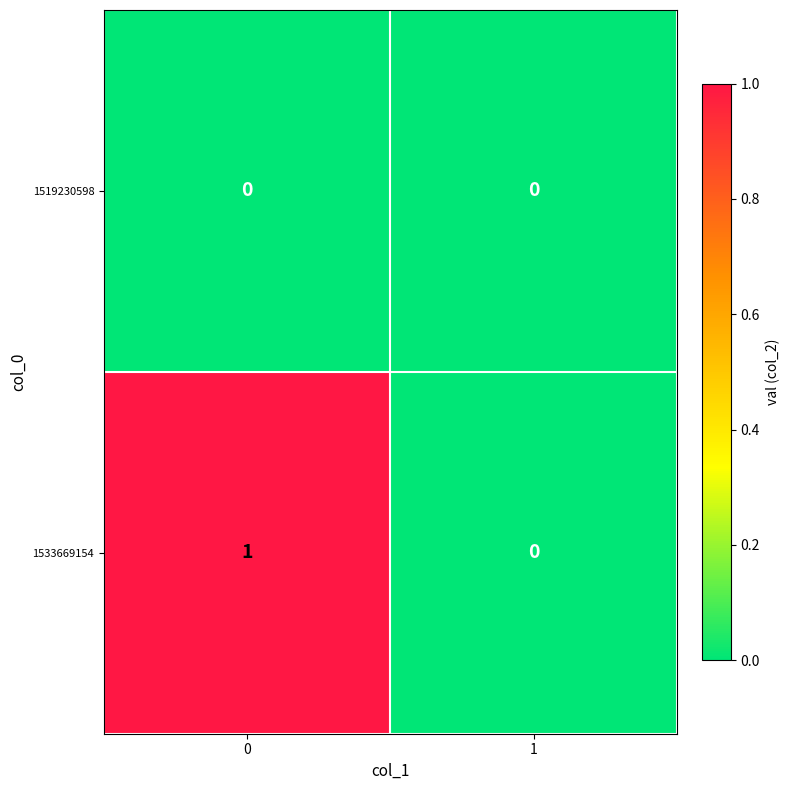

Rank the series at 0 from highest to lowest value.

1533669154, 1519230598